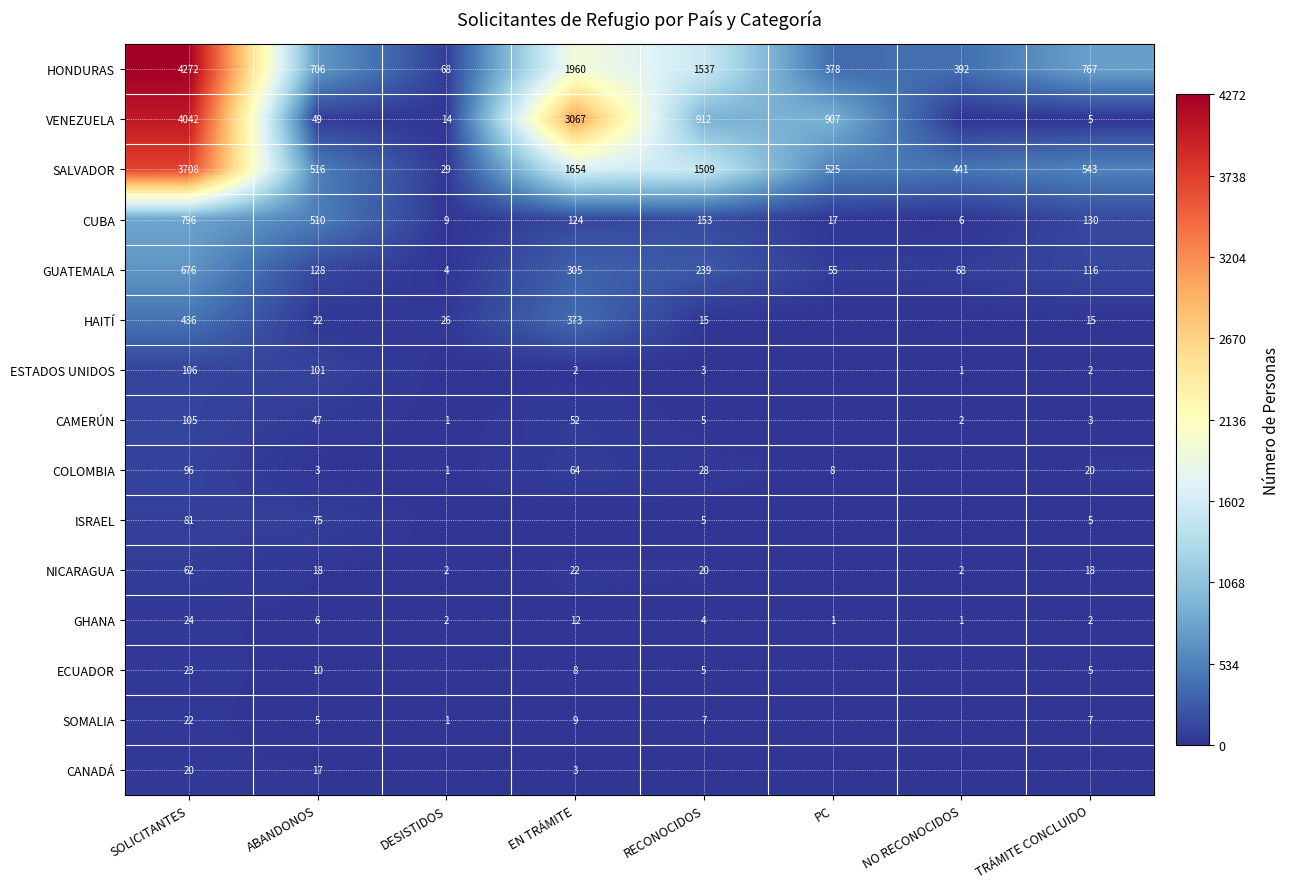

Is the value of CAMERÚN at EN TRÁMITE greater than the value of GHANA at RECONOCIDOS?

Yes